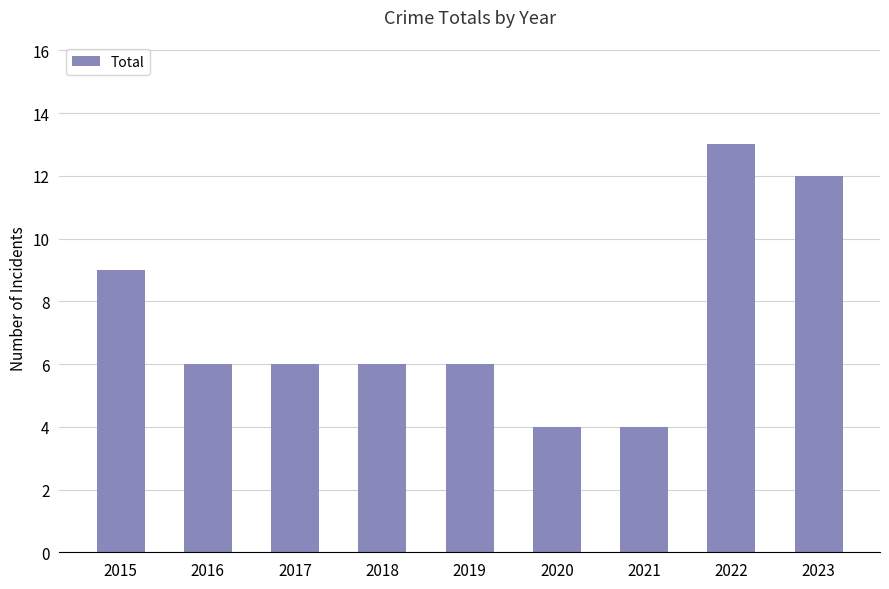

What is the approximate value at 2019?

6